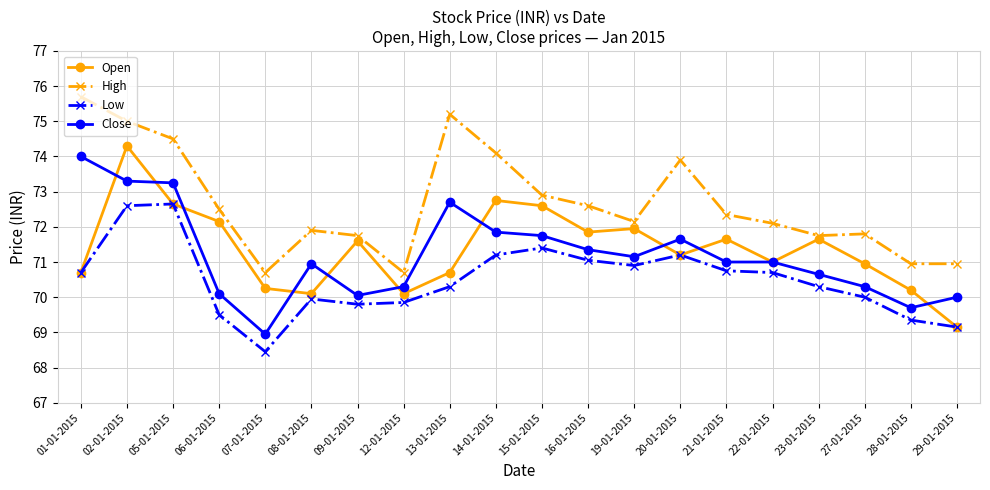

Does the chart display data point markers on the line(s)?

Yes